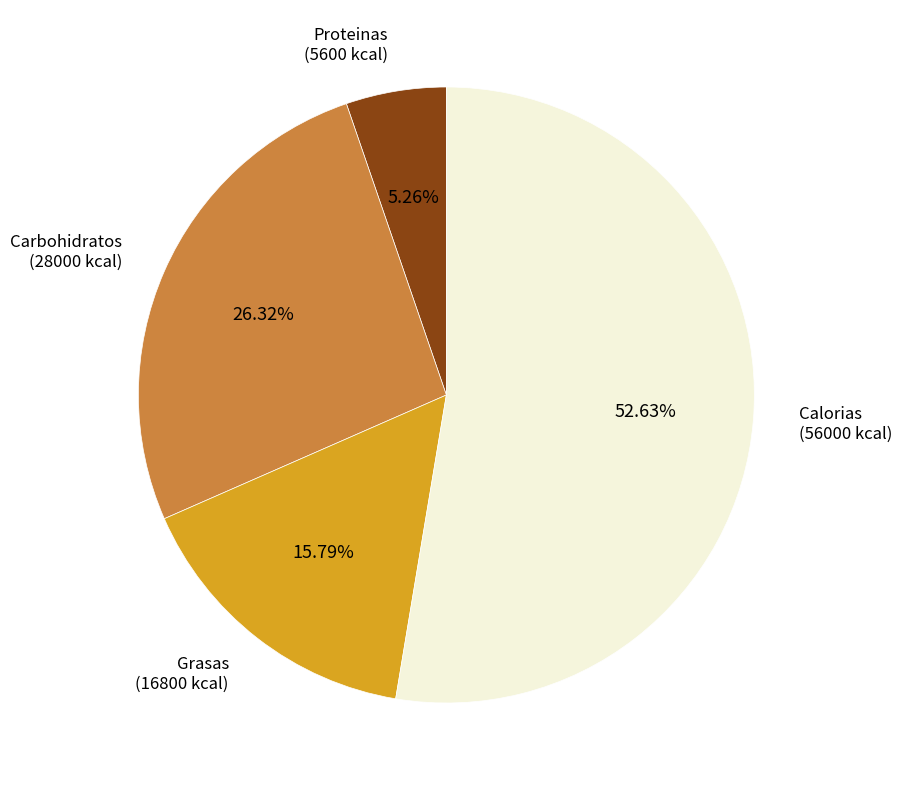

What is the majority slice?

Calorias